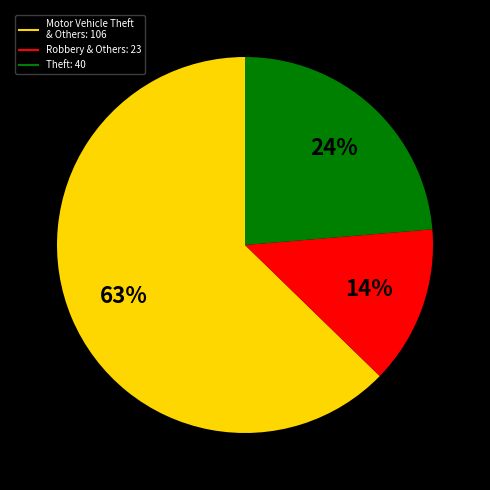

Does any single category account for the majority?

Yes